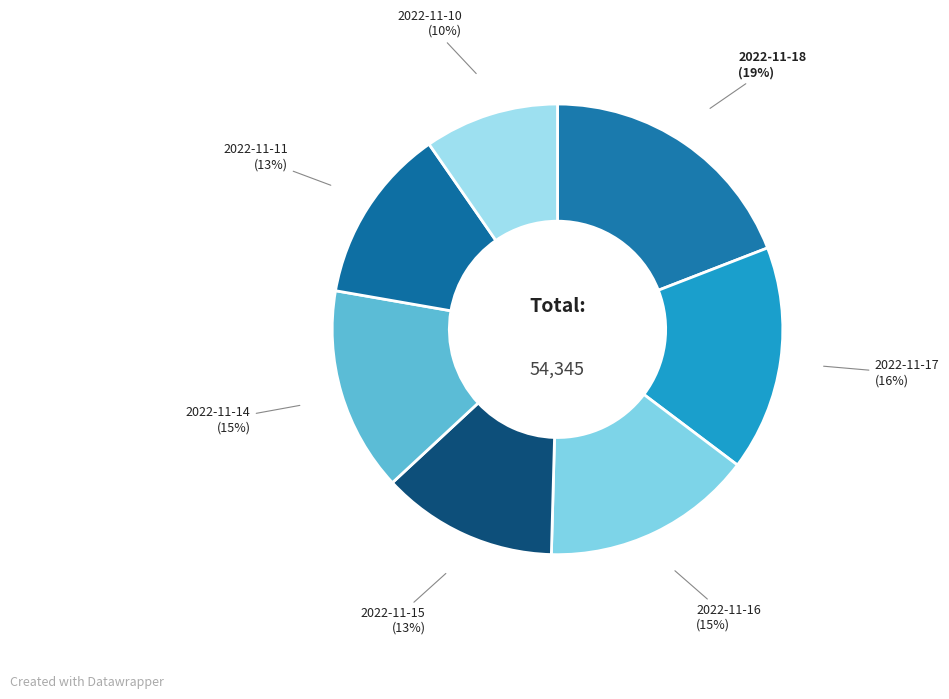

Count the number of slices in the pie.

7